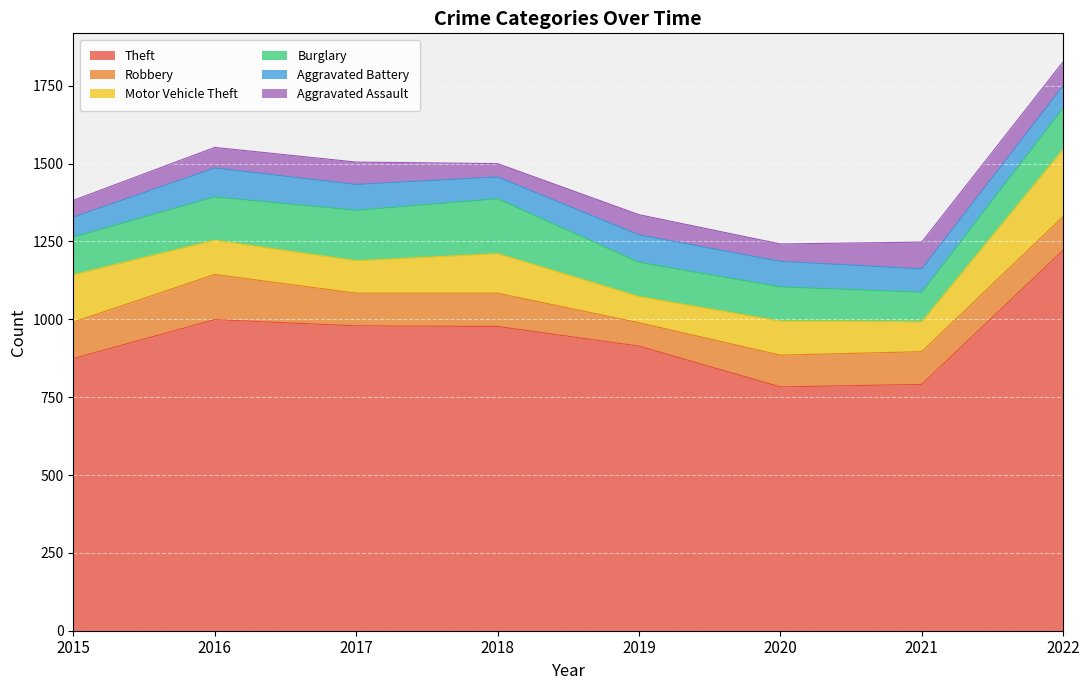

Reading right to left, list all the values displayed in this chart.

Theft: 2022=1222	2021=791	2020=783	2019=914	2018=977	2017=979	2016=999	2015=874
Robbery: 2022=108	2021=105	2020=102	2019=75	2018=107	2017=105	2016=145	2015=117
Motor Vehicle Theft: 2022=216	2021=96	2020=109	2019=84	2018=127	2017=104	2016=110	2015=152
Burglary: 2022=133	2021=95	2020=110	2019=110	2018=176	2017=162	2016=139	2015=121
Aggravated Battery: 2022=71	2021=75	2020=82	2019=88	2018=70	2017=83	2016=93	2015=64
Aggravated Assault: 2022=77	2021=86	2020=56	2019=65	2018=43	2017=72	2016=66	2015=54